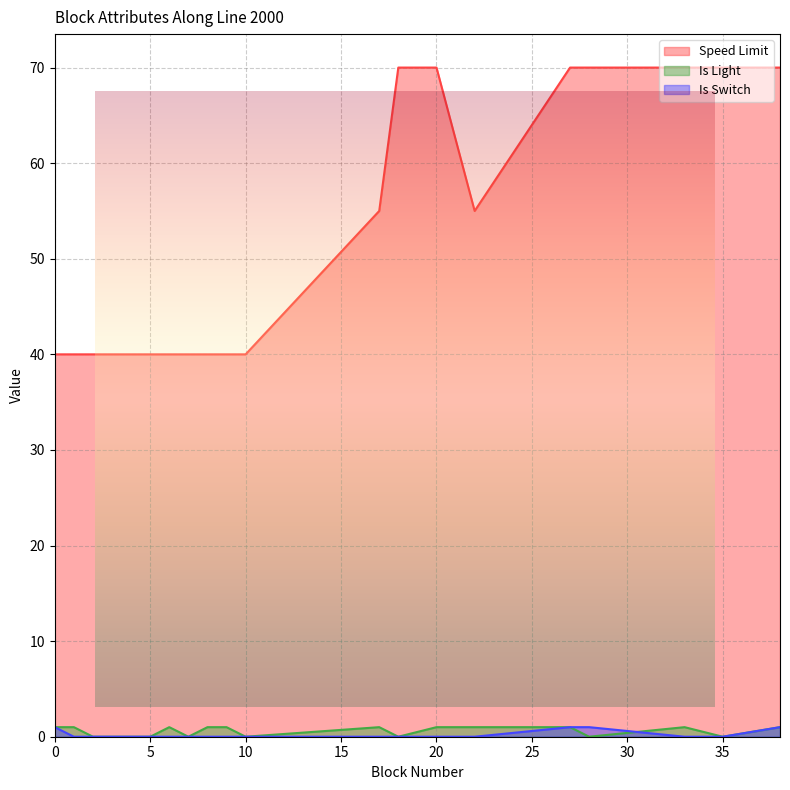

How many Is Switch values are between 0 and 1?

20